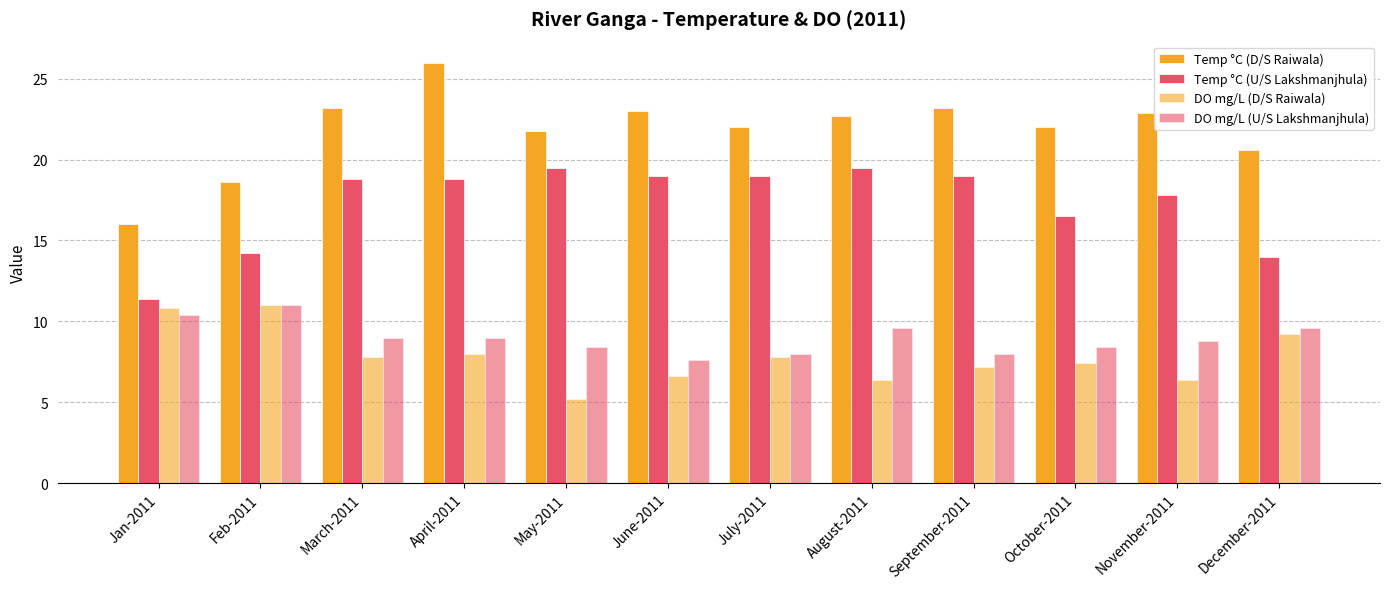

How many values in the Temp °C (U/S Lakshmanjhula) series exceed 18?

7